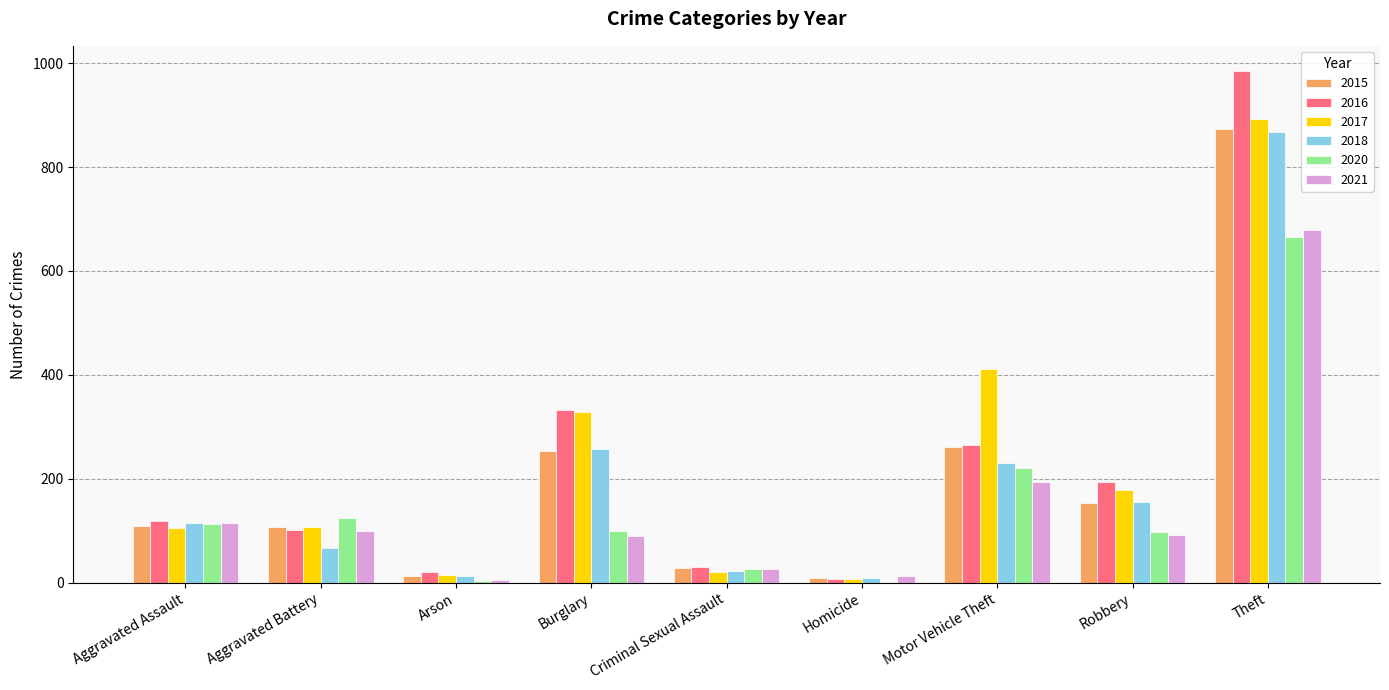

Between Aggravated Battery and Motor Vehicle Theft, which series saw the biggest shift?

2017